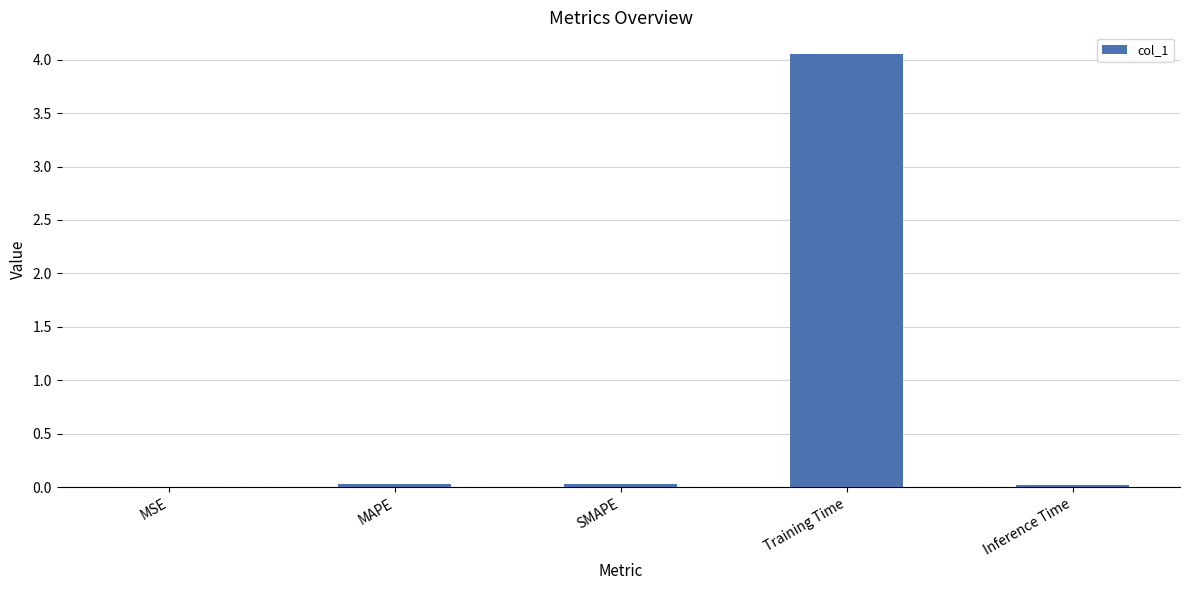

Is it true that the value at MSE is 0.0?

True